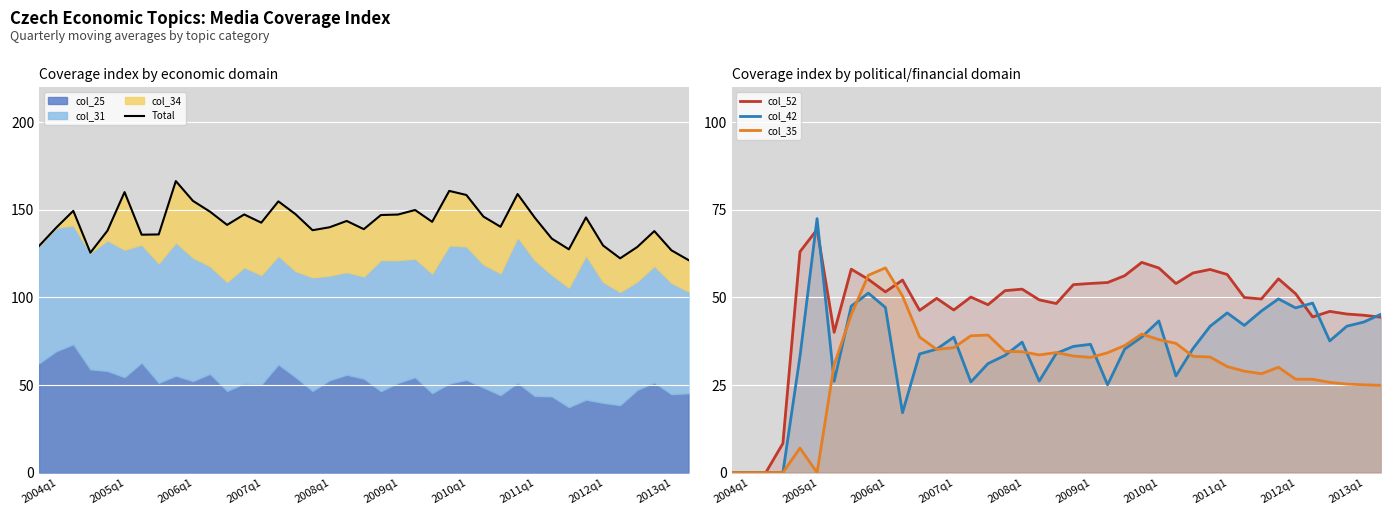

What is the highest value of the Total series?

166.5